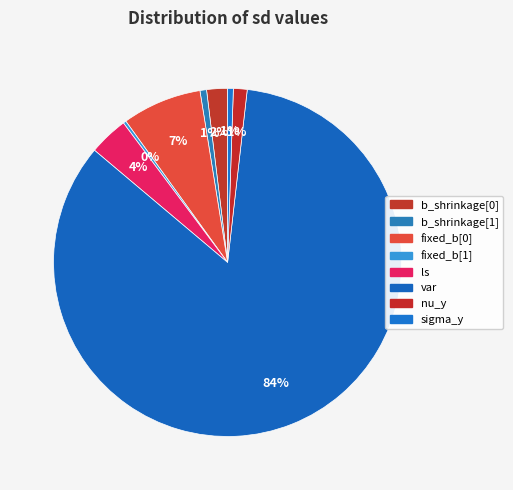

Combined, what portion of the pie is sigma_y and var?

84.9%